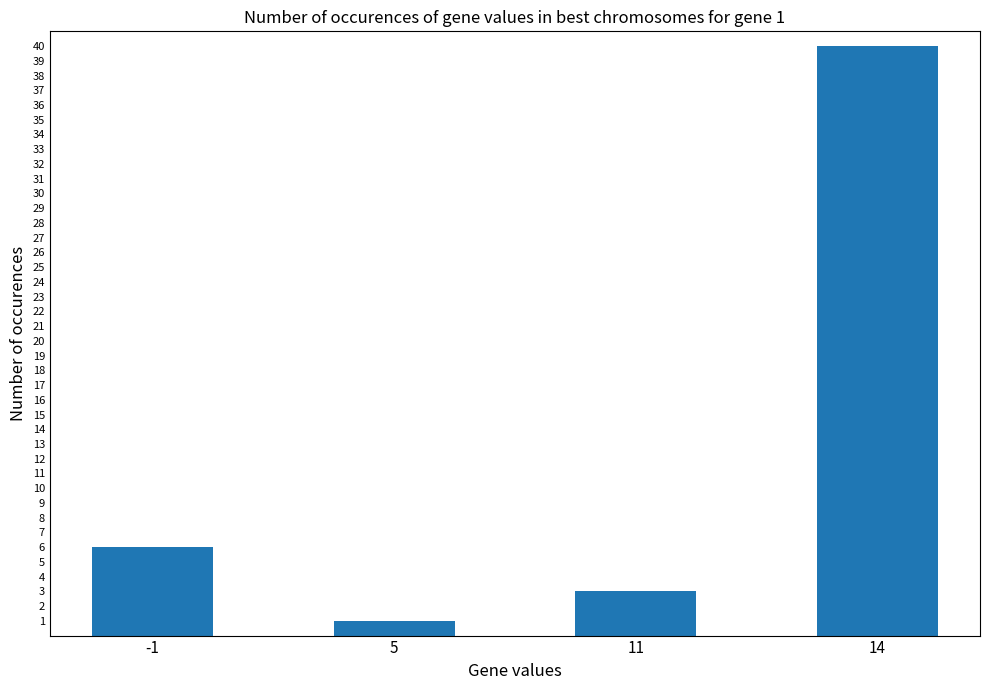

Is it true that the value at 11 is 3?

True